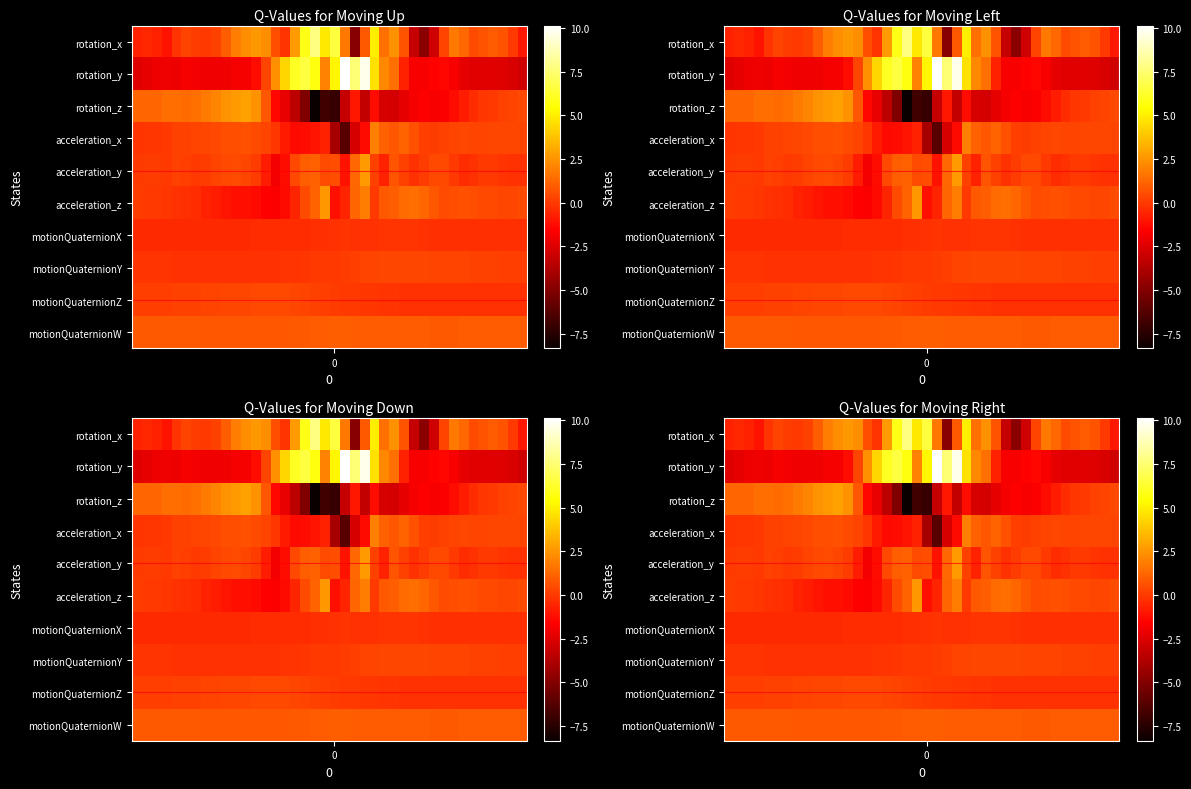

At how many categories does at least one series exceed -1?

40